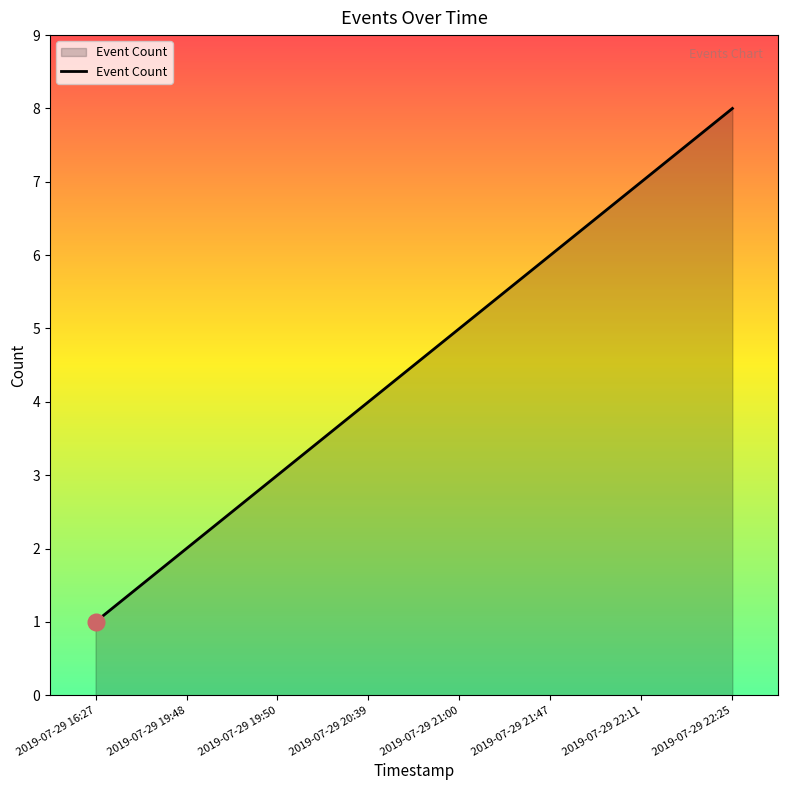

Between 2019-07-29 22:25 and 2019-07-29 16:27, which is larger?

2019-07-29 22:25